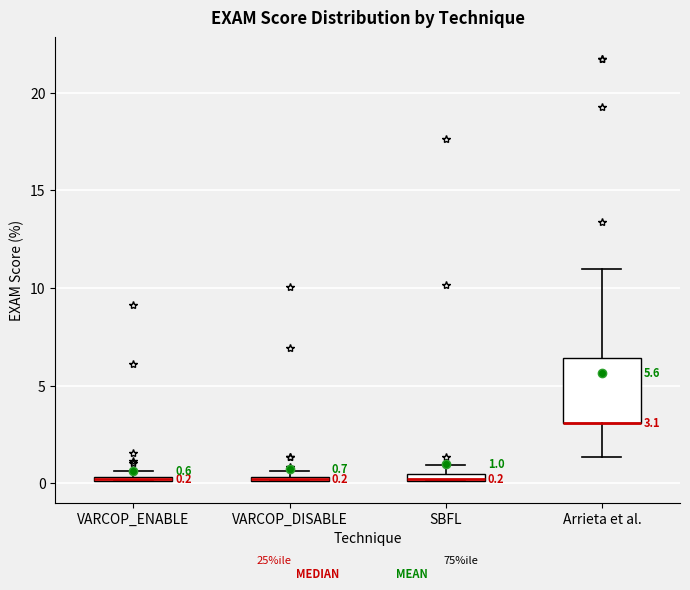

Which box is the tallest, from its lower edge to its upper edge?

Arrieta et al.